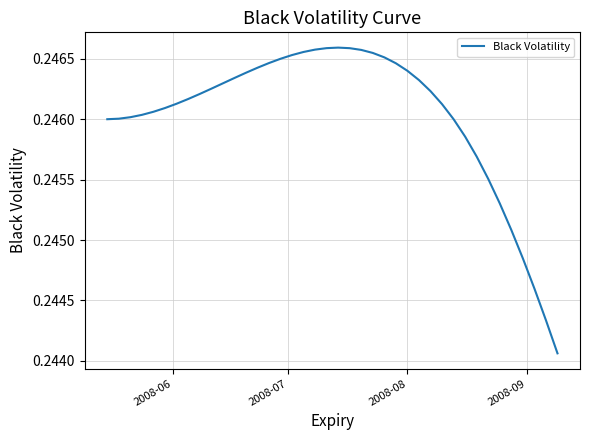

How many lines are shown in the chart?

1